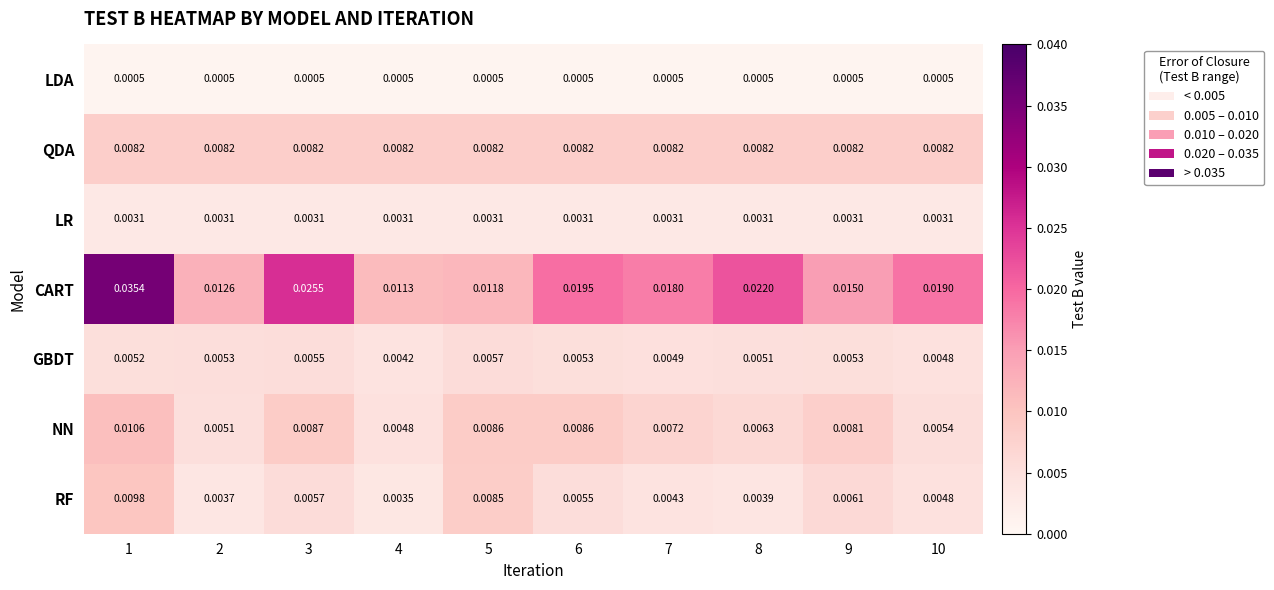

At which category is the sum across all series the highest?

1